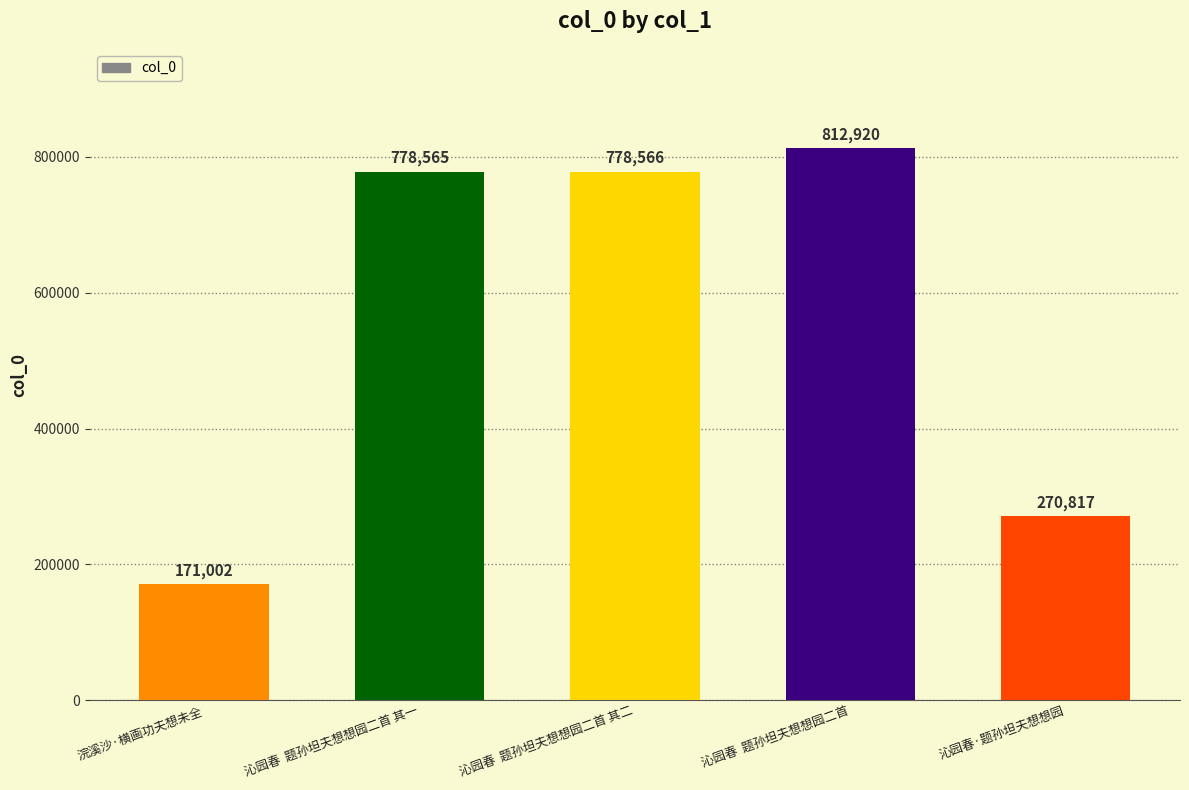

What is the smallest value displayed?

171002